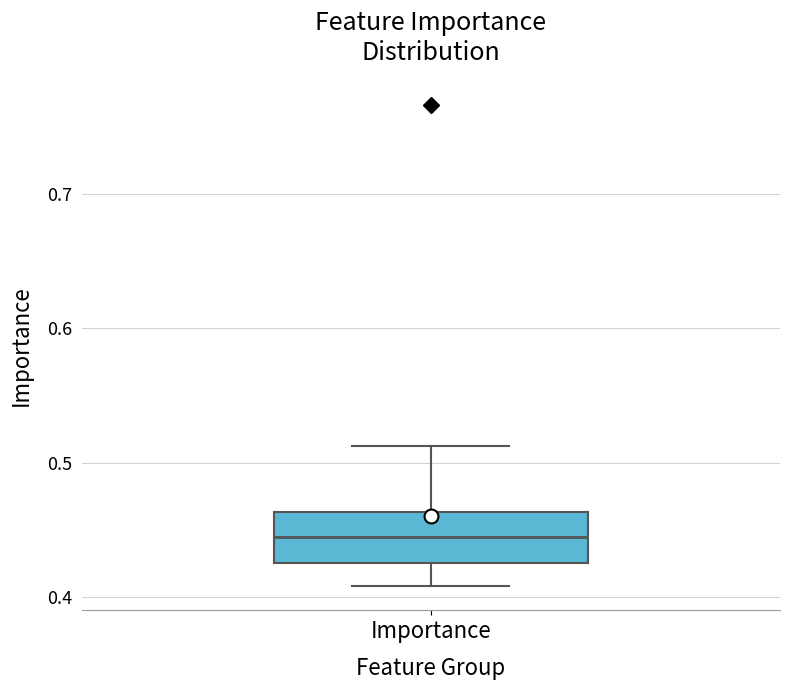

Transcribe this box plot: give where the median line is, the range the box spans, and where the two whiskers end, as read against the y-axis. The values are not printed on the chart, so give them approximately, as read against the axis.

median 0.45, box 0.43 to 0.46, whiskers 0.41 to 0.51